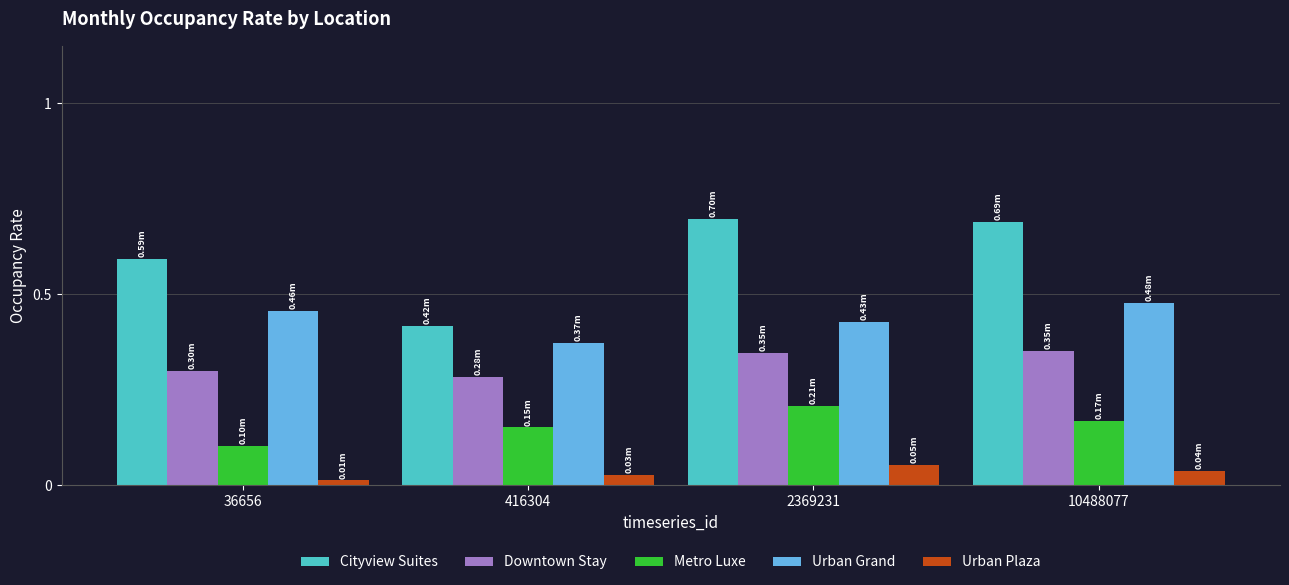

Which series has the largest total across all categories?

Cityview Suites